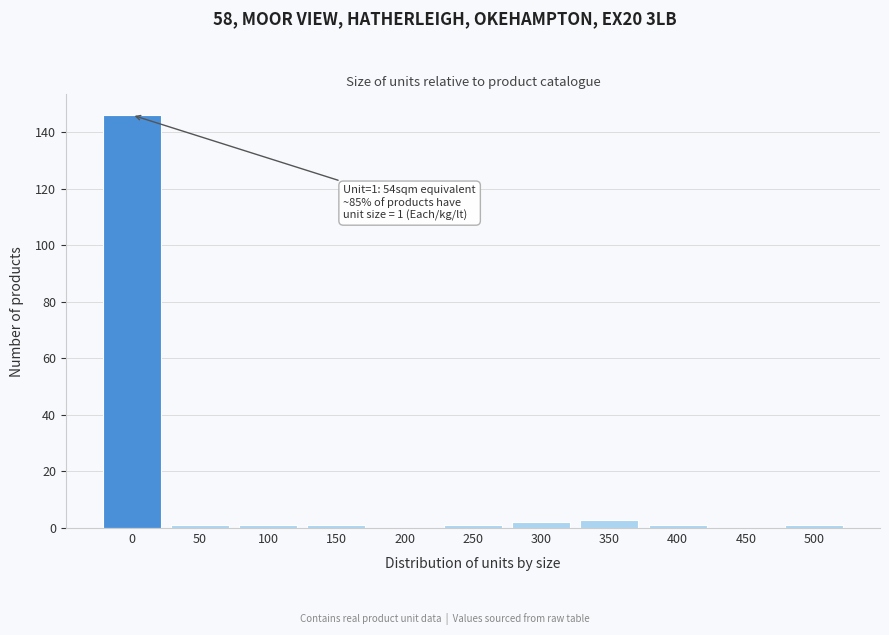

Reading left to right, transcribe all the data shown in this chart.

0=146	50=1	100=1	150=1	200=0	250=1	300=2	350=3	400=1	450=0	500=1